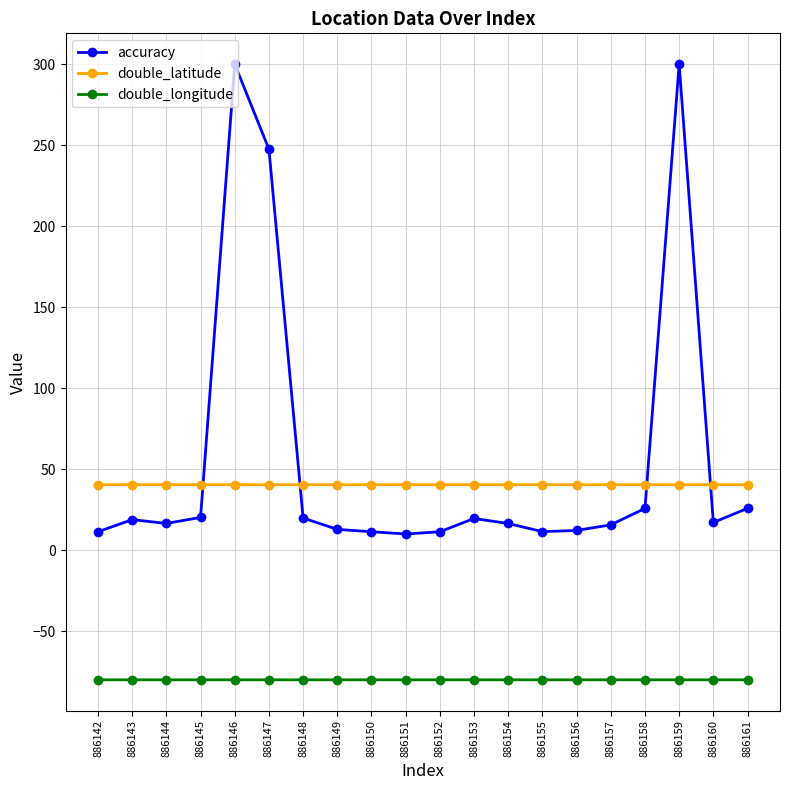

True or false: double_latitude has more than 1 interior local peaks.

True